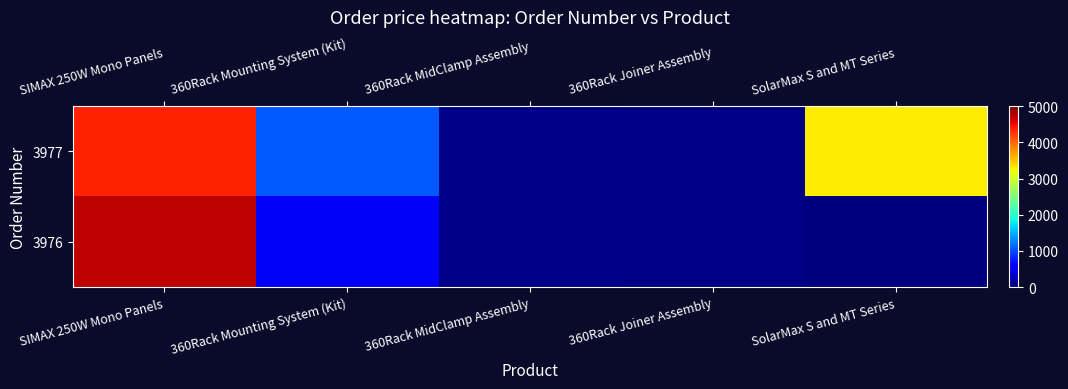

What is the greatest value displayed?

4719.0